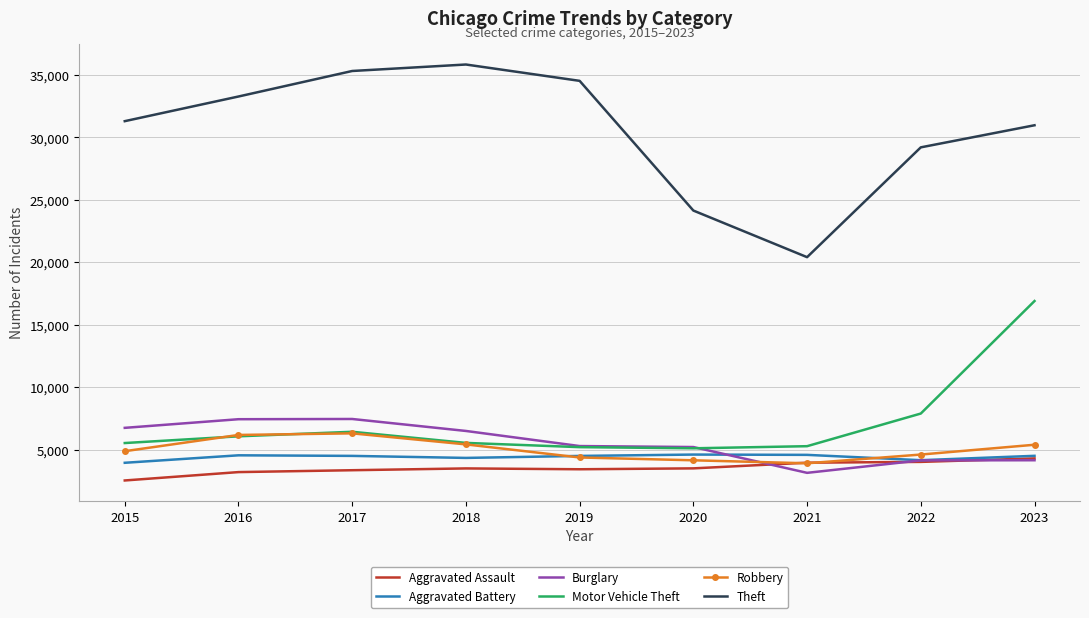

What is the minimum value shown in the chart?

2521